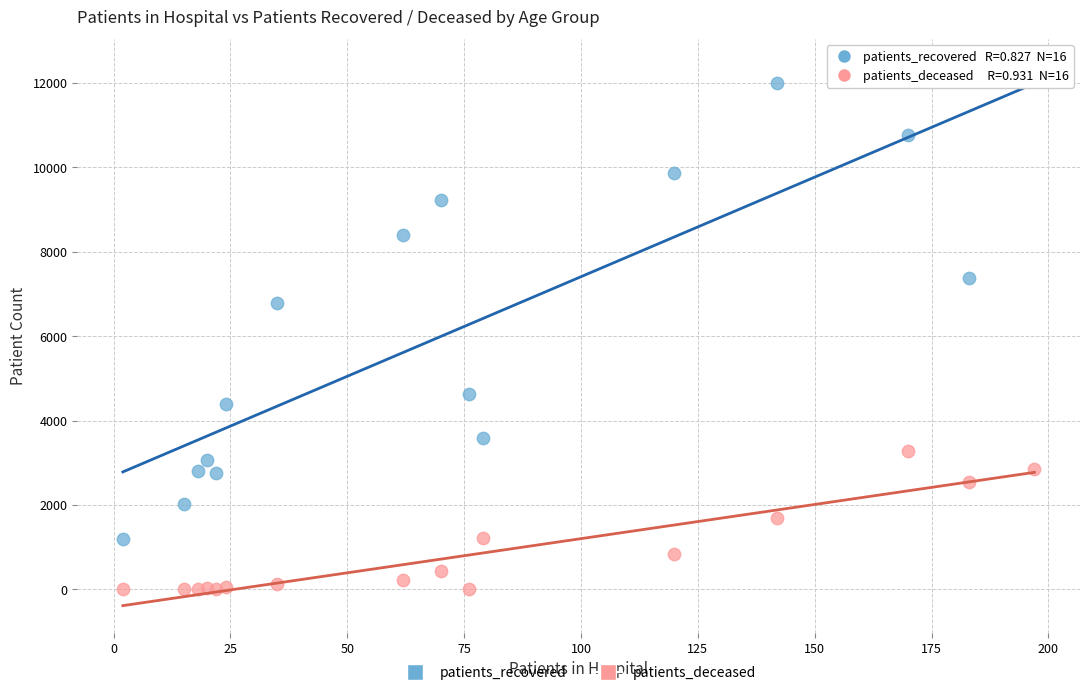

Across all series, what Y value is closest to 6199?

6794